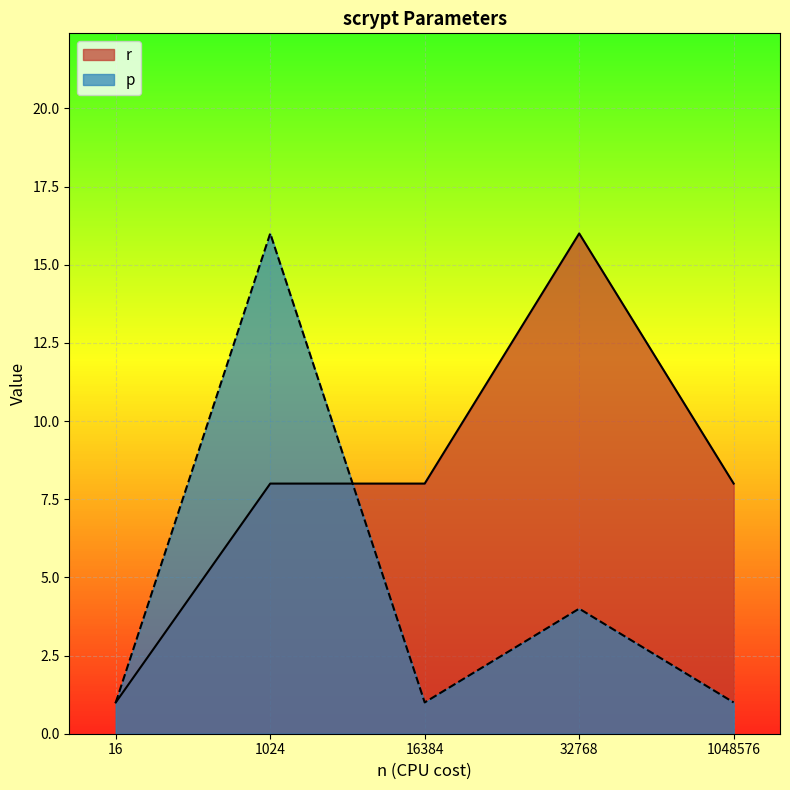

True or false: r has a value of 1 at 16.

True